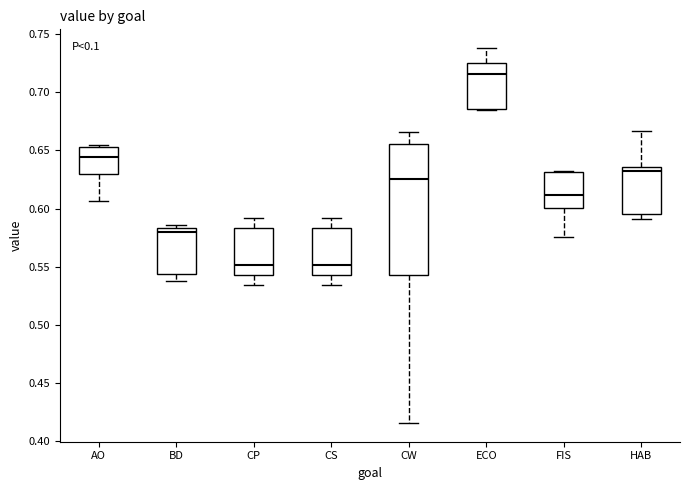

Which box's median line is the highest?

ECO